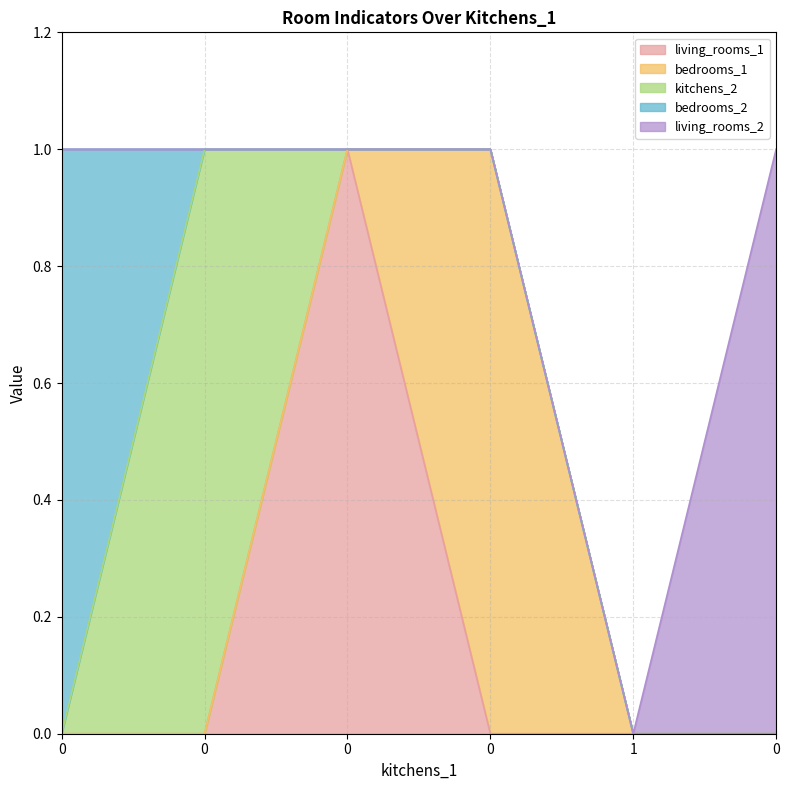

True or false: living_rooms_2 and bedrooms_2 intersect in this chart.

False